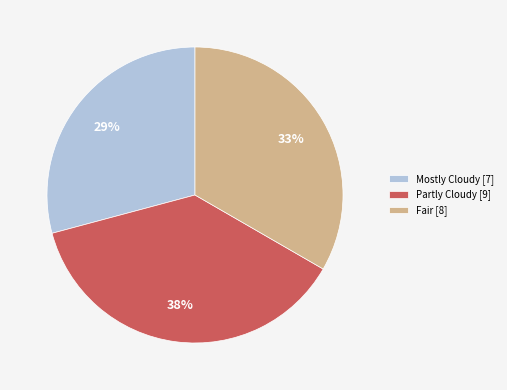

Is it true that Mostly Cloudy [7] is 36% of the pie?

False